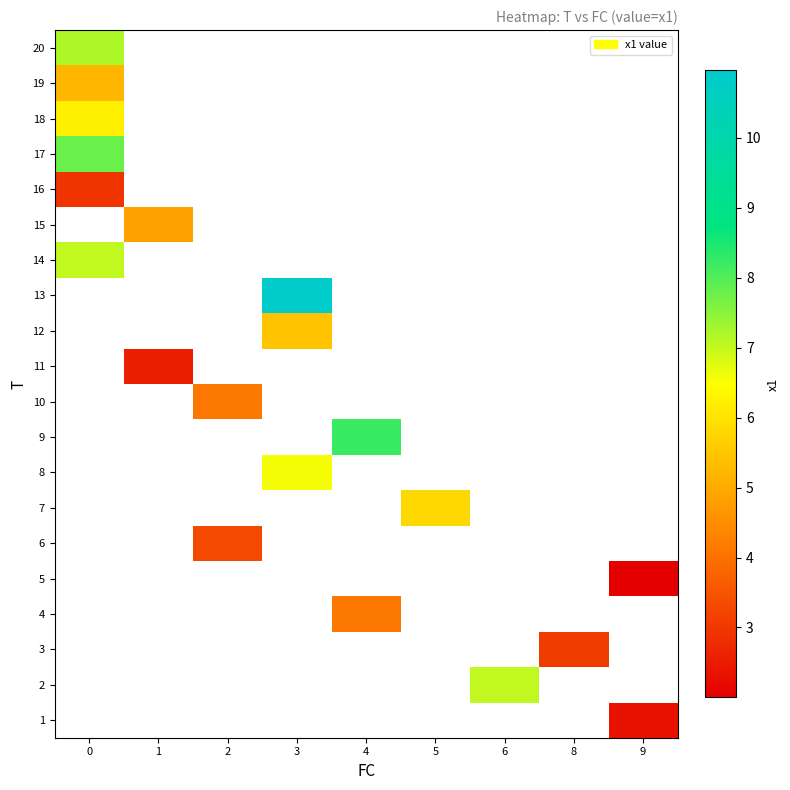

How many data points does each series have?

9